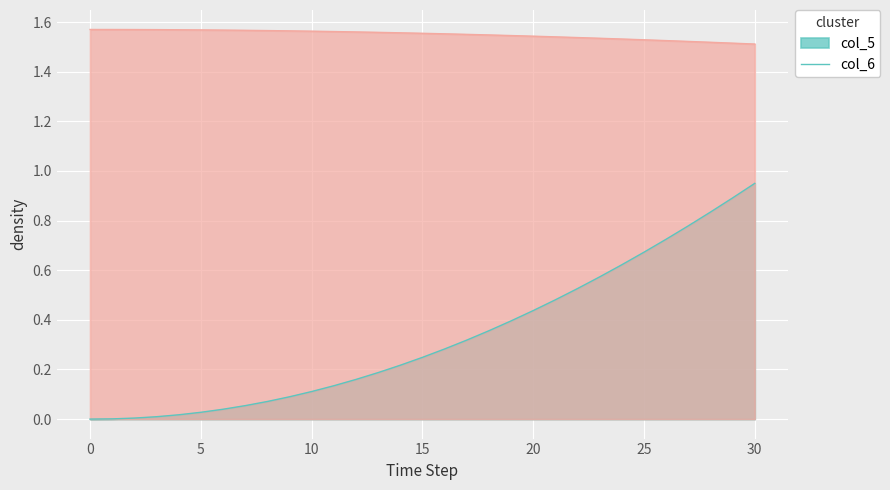

Is the value of col_6 at 10 greater than the value of col_5 at 4?

Yes